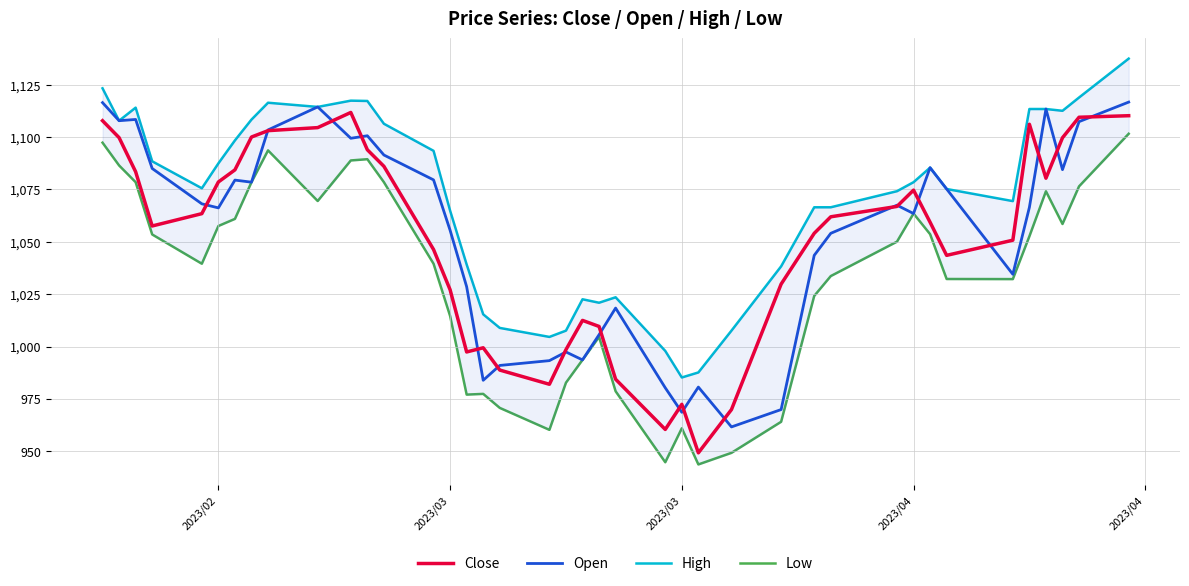

True or false: Low and Open intersect in this chart.

False